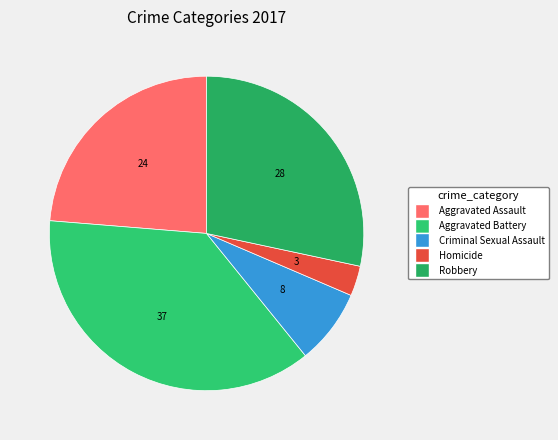

How many segments does this pie chart have?

5